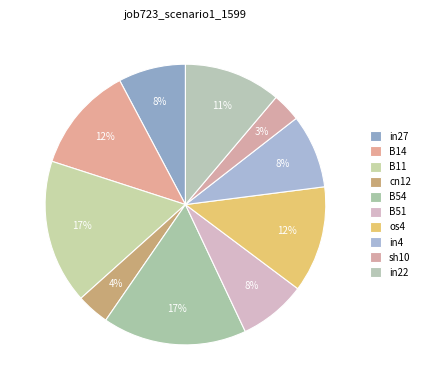

How much of the chart is everything except cn12?

96.2%